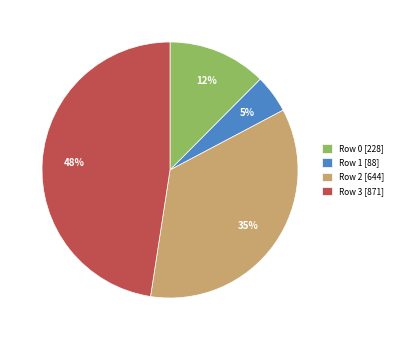

Rank the categories by value from lowest to highest.

Row 1 [88], Row 0 [228], Row 2 [644], Row 3 [871]